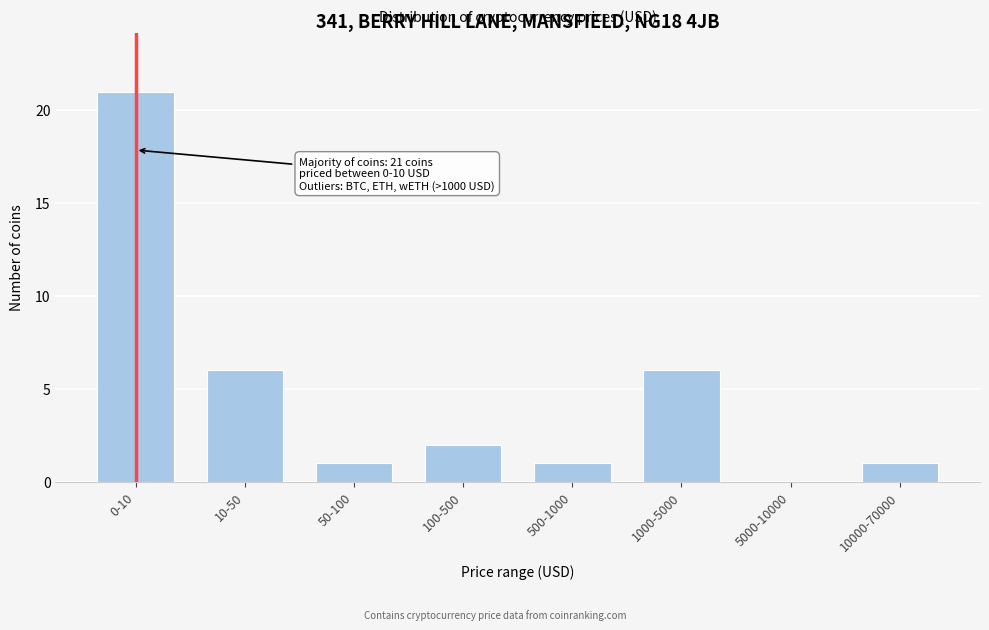

Reading left to right, what are all the values shown in this chart?

0-10=21	10-50=6	50-100=1	100-500=2	500-1000=1	1000-5000=6	5000-10000=0	10000-70000=1